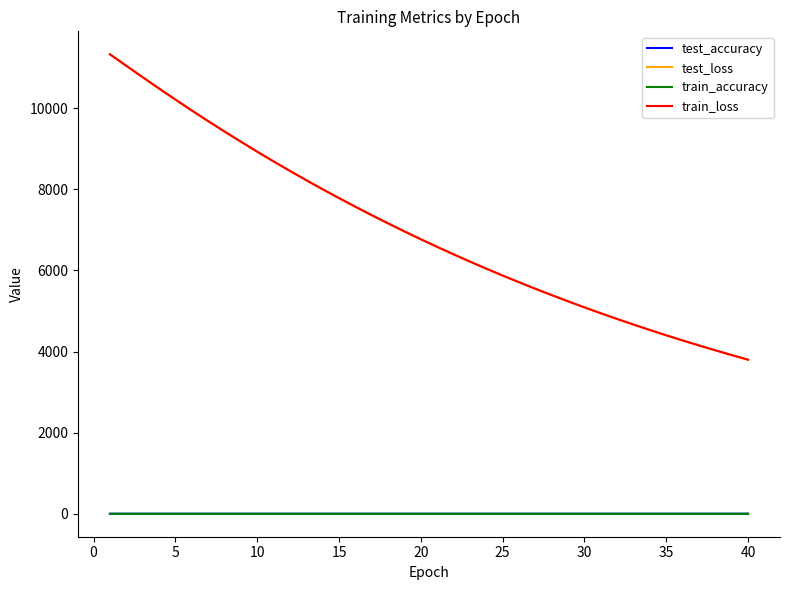

Which series has the largest range (max minus min)?

test_loss